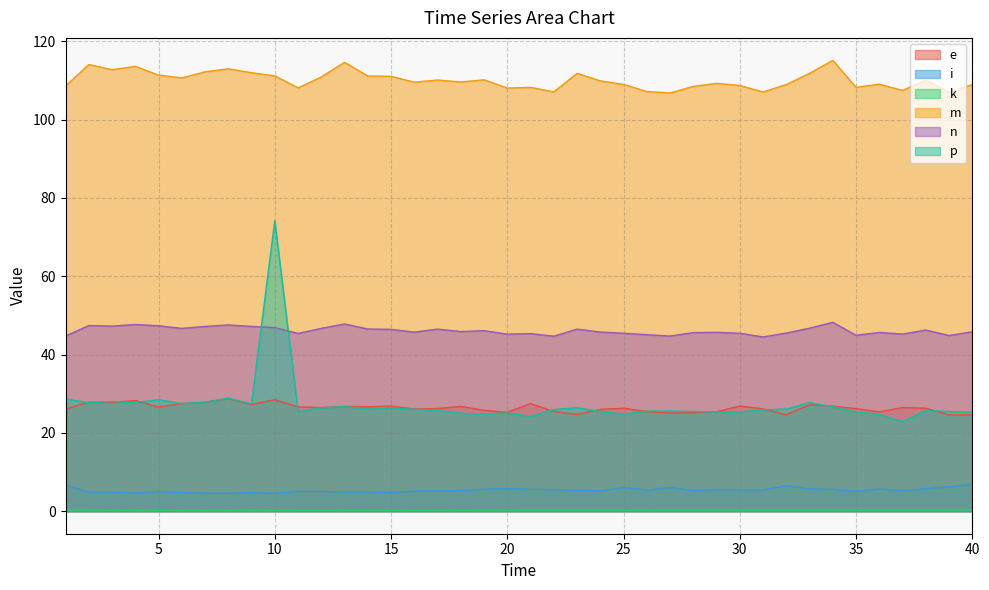

True or false: m and n cross at least once.

False